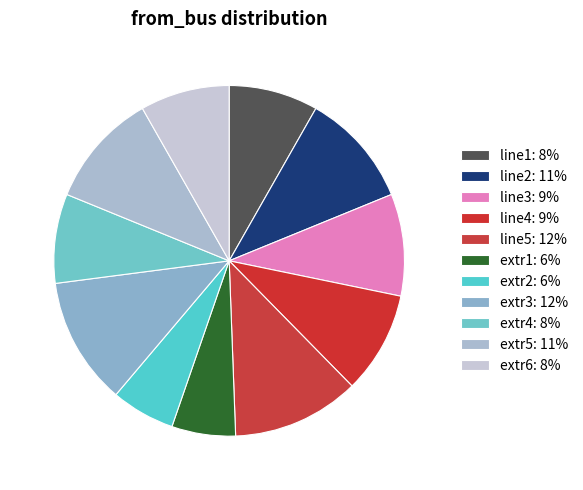

To the nearest percent, what percentage of the pie is line3?

9%